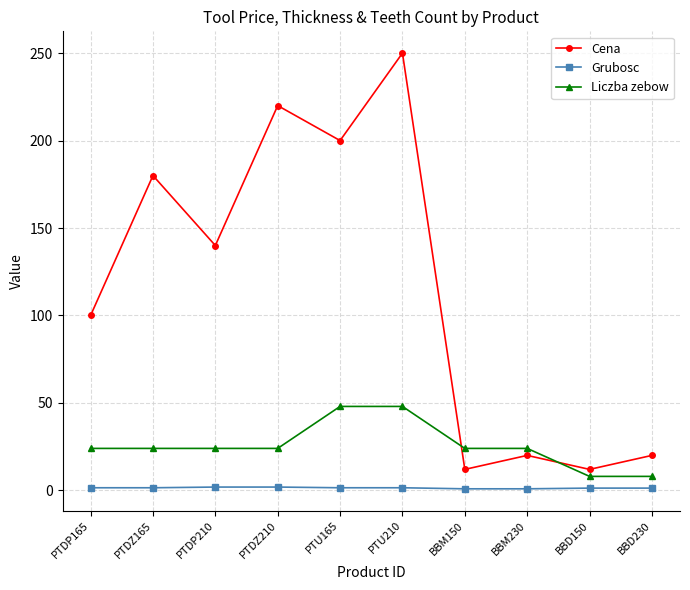

The value of Cena at PTU210 is 250.0. True or false?

True